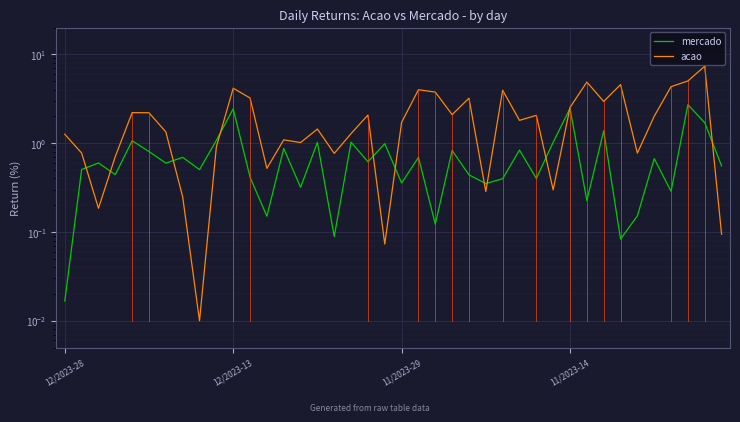

List the labels in order of mercado value, largest first.

37, 30, 10, 38, 32, 9, 4, 17, 29, 15, 19, 13, 27, 23, 5, 7, 21, 35, 18, 11/2023-29, 6, 39, 12/2023-13, 8, 11/2023-14, 24, 11, 28, 26, 20, 25, 14, 36, 31, 34, 12, 22, 16, 33, 12/2023-28